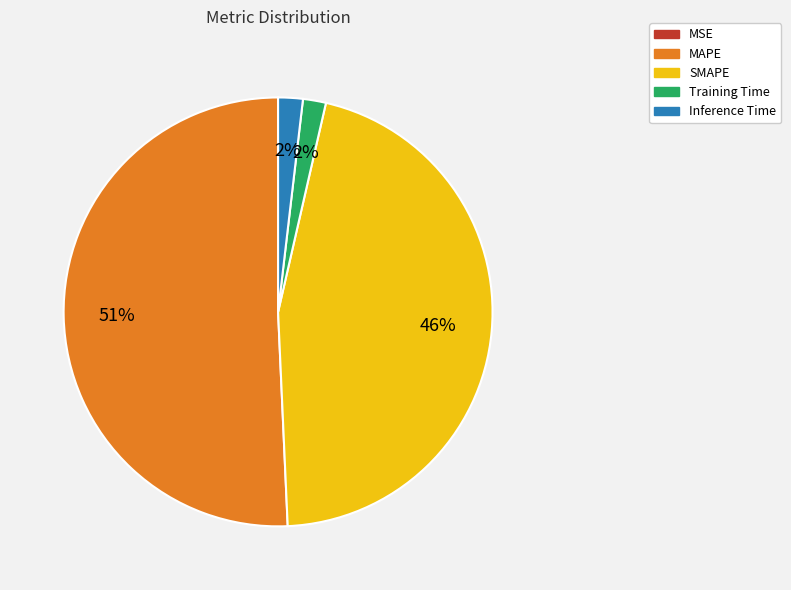

Is it true that MAPE is 56% of the pie?

False